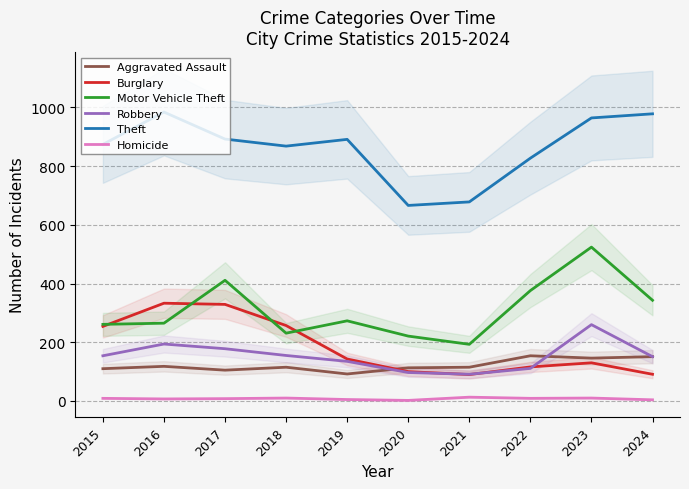

Reading left to right, transcribe all the data shown in this chart.

Aggravated Assault: 2015=110	2016=118	2017=105	2018=115	2019=92	2020=113	2021=115	2022=154	2023=146	2024=151
Burglary: 2015=254	2016=333	2017=329	2018=257	2019=143	2020=100	2021=90	2022=116	2023=130	2024=91
Motor Vehicle Theft: 2015=261	2016=265	2017=411	2018=231	2019=273	2020=221	2021=193	2022=376	2023=524	2024=343
Robbery: 2015=154	2016=194	2017=178	2018=155	2019=135	2020=97	2021=91	2022=111	2023=260	2024=151
Theft: 2015=874	2016=984	2017=892	2018=868	2019=891	2020=666	2021=678	2022=827	2023=964	2024=978
Homicide: 2015=9	2016=7	2017=8	2018=10	2019=5	2020=2	2021=13	2022=9	2023=10	2024=4